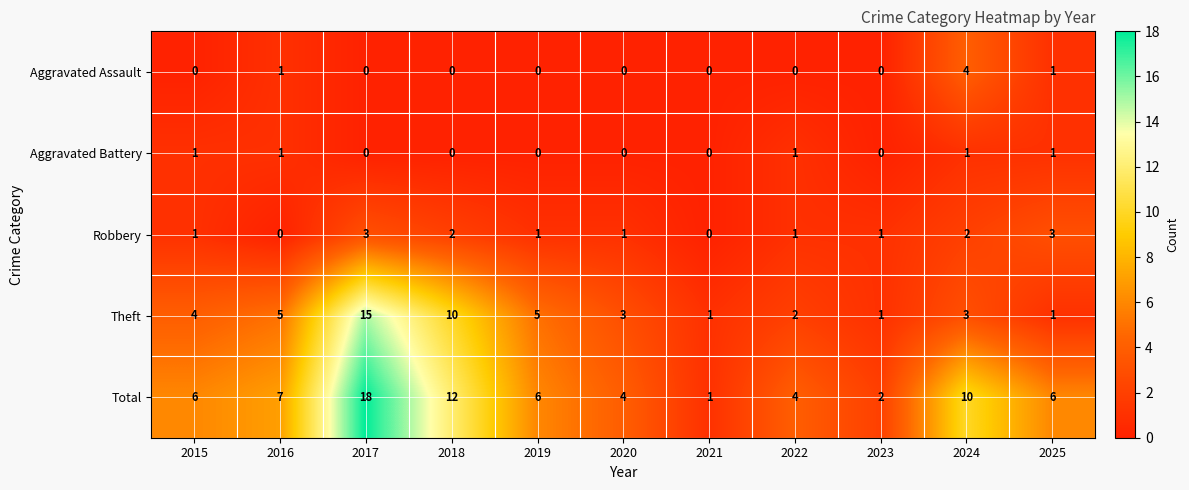

At which category is the sum across all series the highest?

2017